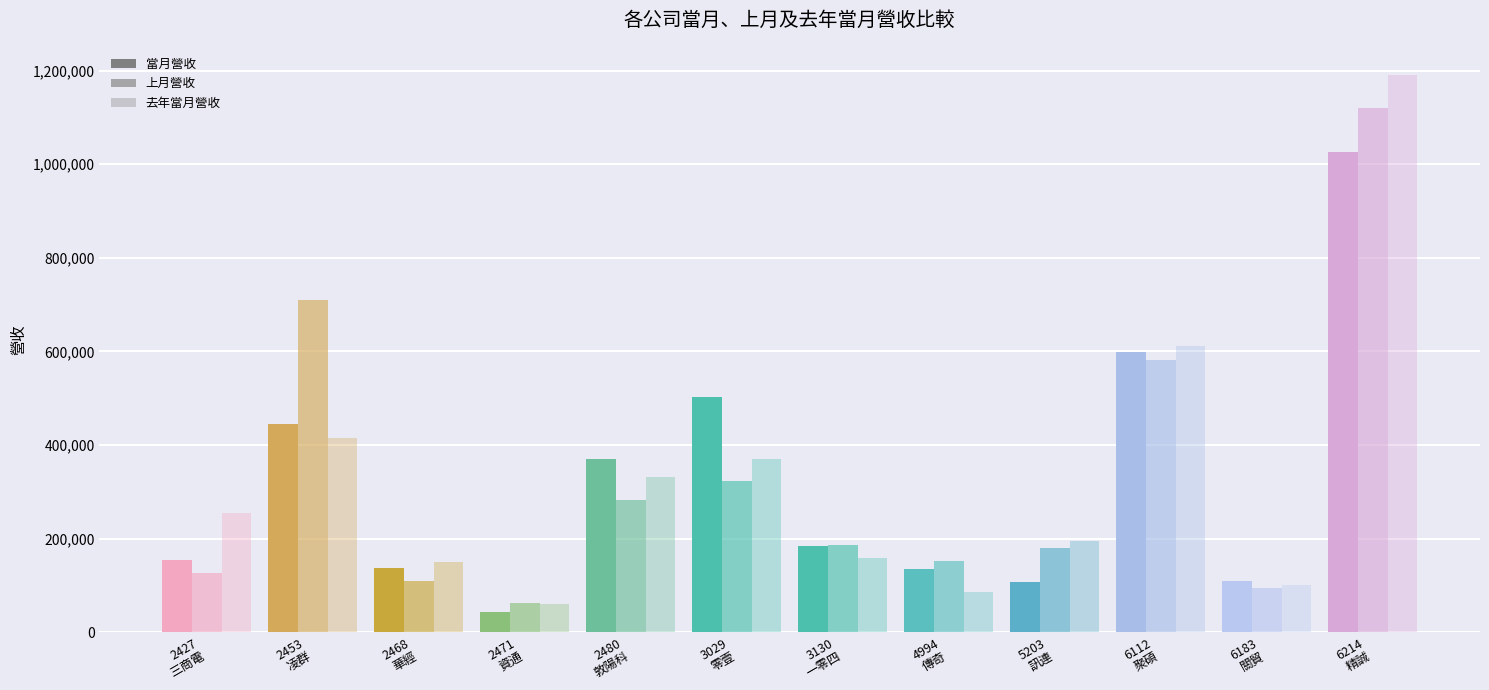

Are the bars horizontal?

No